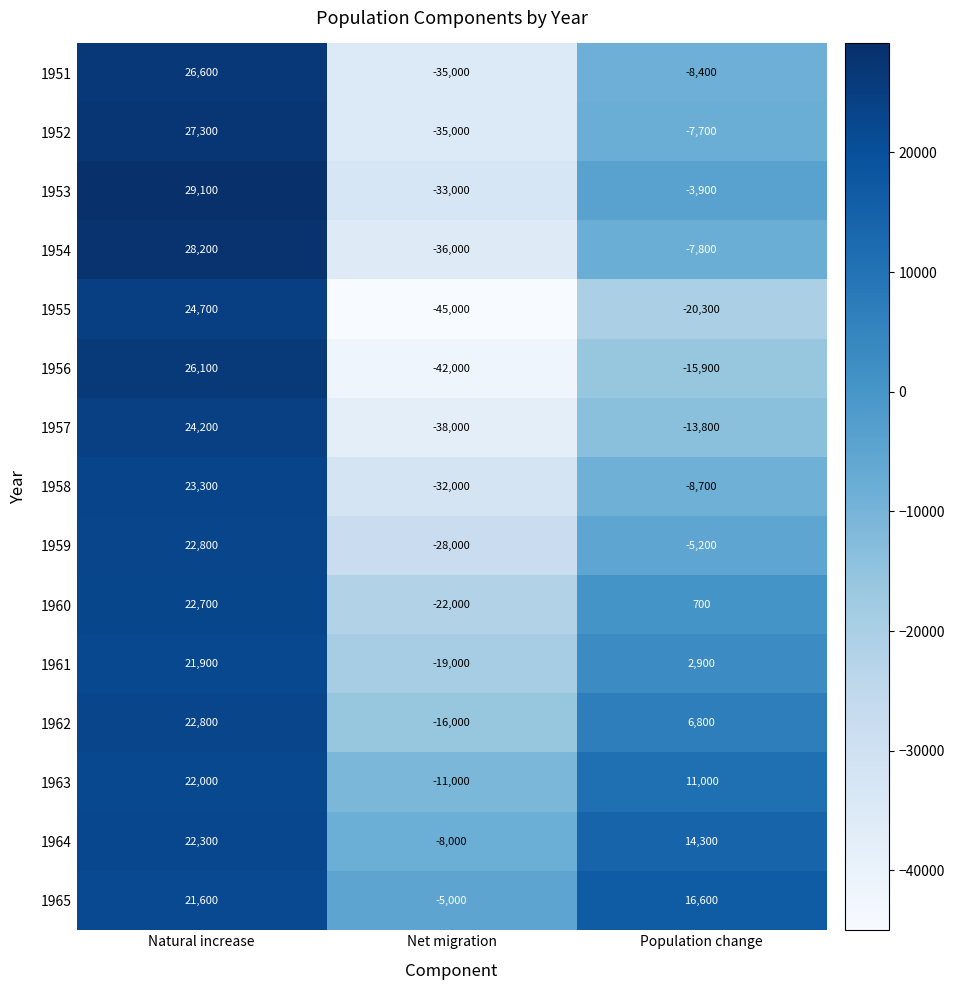

Between Natural increase and Population change, which series saw the biggest shift?

1955